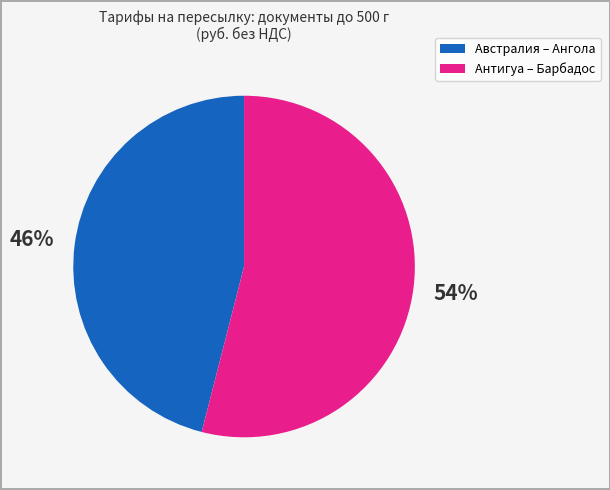

Is there any slice that represents more than half of the pie?

Yes